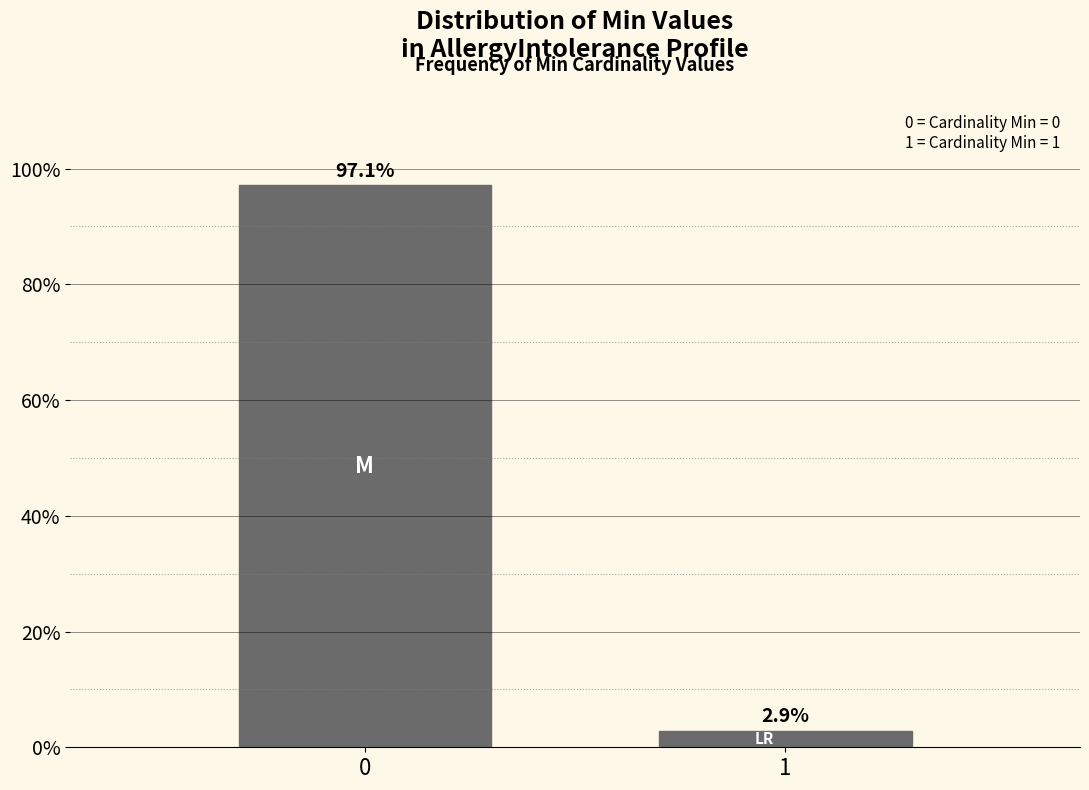

Reading left to right, transcribe all the data shown in this chart.

0=97.1	1=2.9